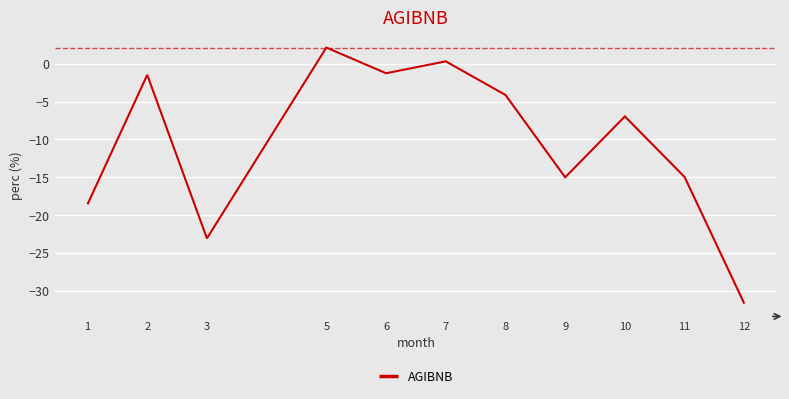

What is the difference between the maximum and minimum values?

33.8